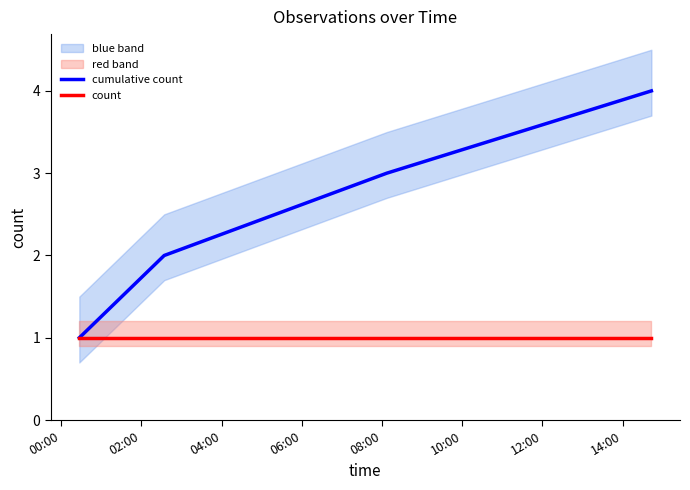

How many values in the cumulative count series exceed 3?

1